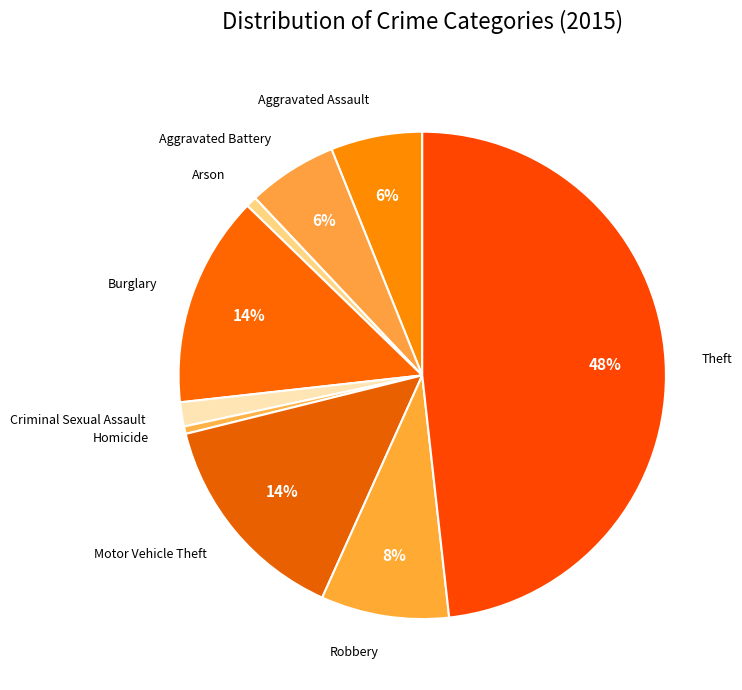

How many segments does this pie chart have?

9